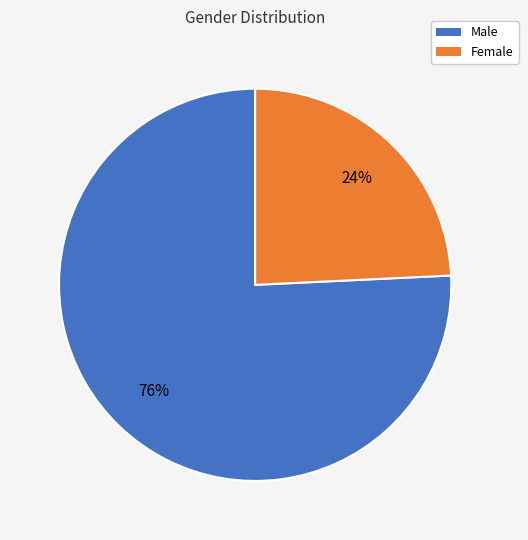

To the nearest percent, what percentage of the pie is Male?

76%